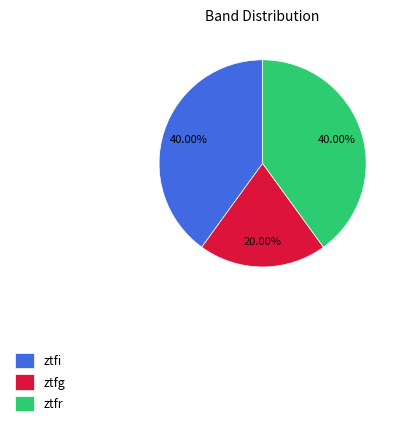

Combined, what portion of the pie is ztfr and ztfi?

80.0%